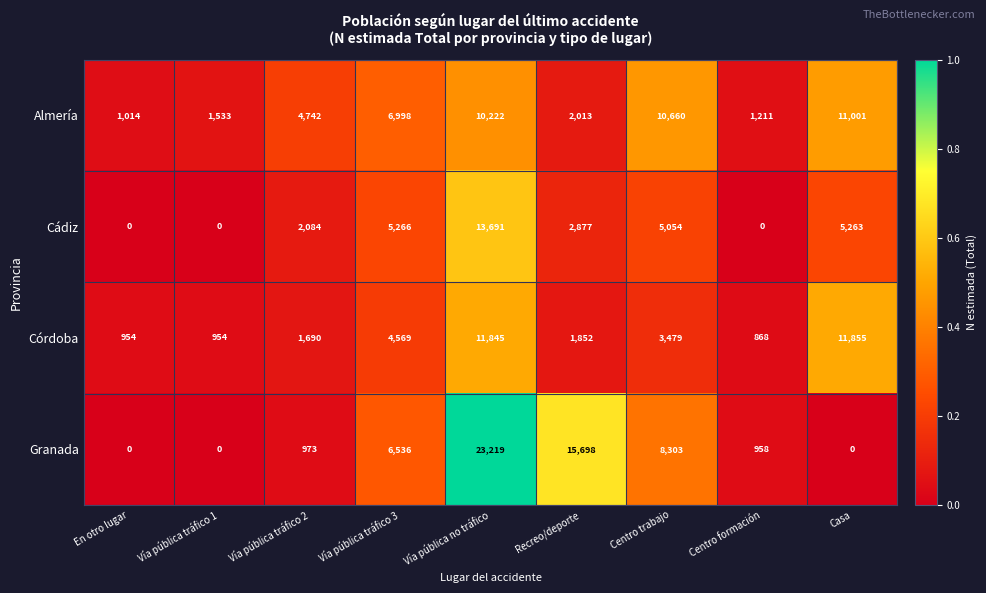

True or false: Almería has a value of 4742 at Vía pública tráfico 2.

True